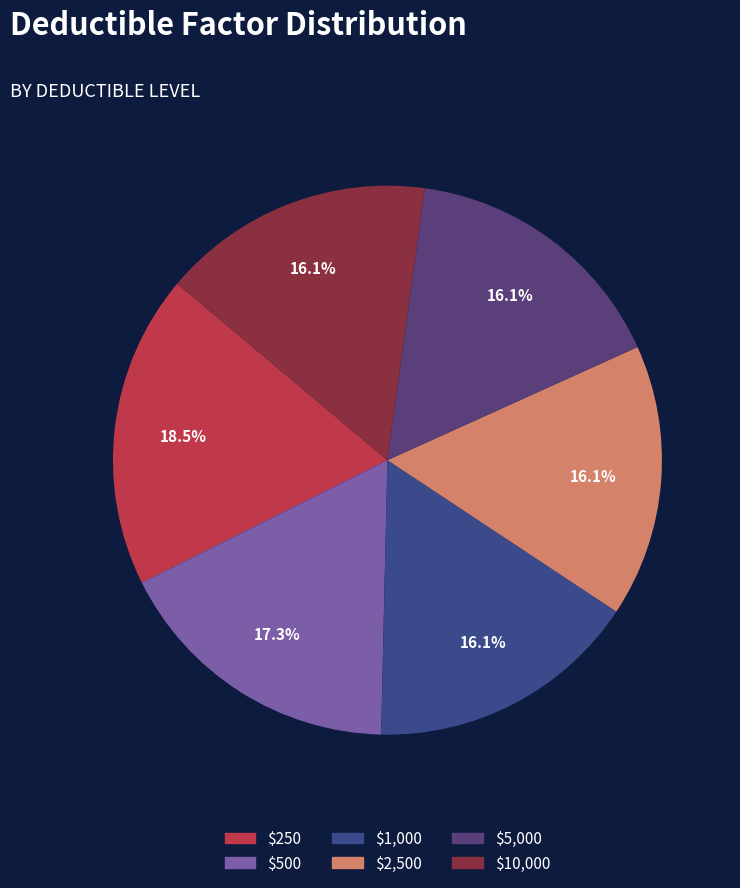

Count the number of slices in the pie.

6